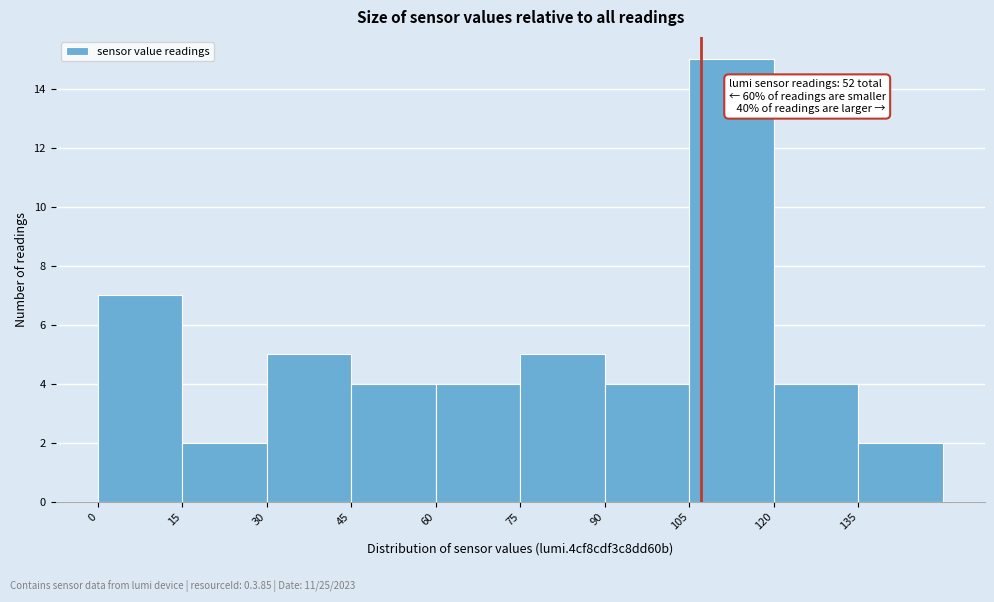

Which range on the x-axis has the tallest bar?

105 to 120